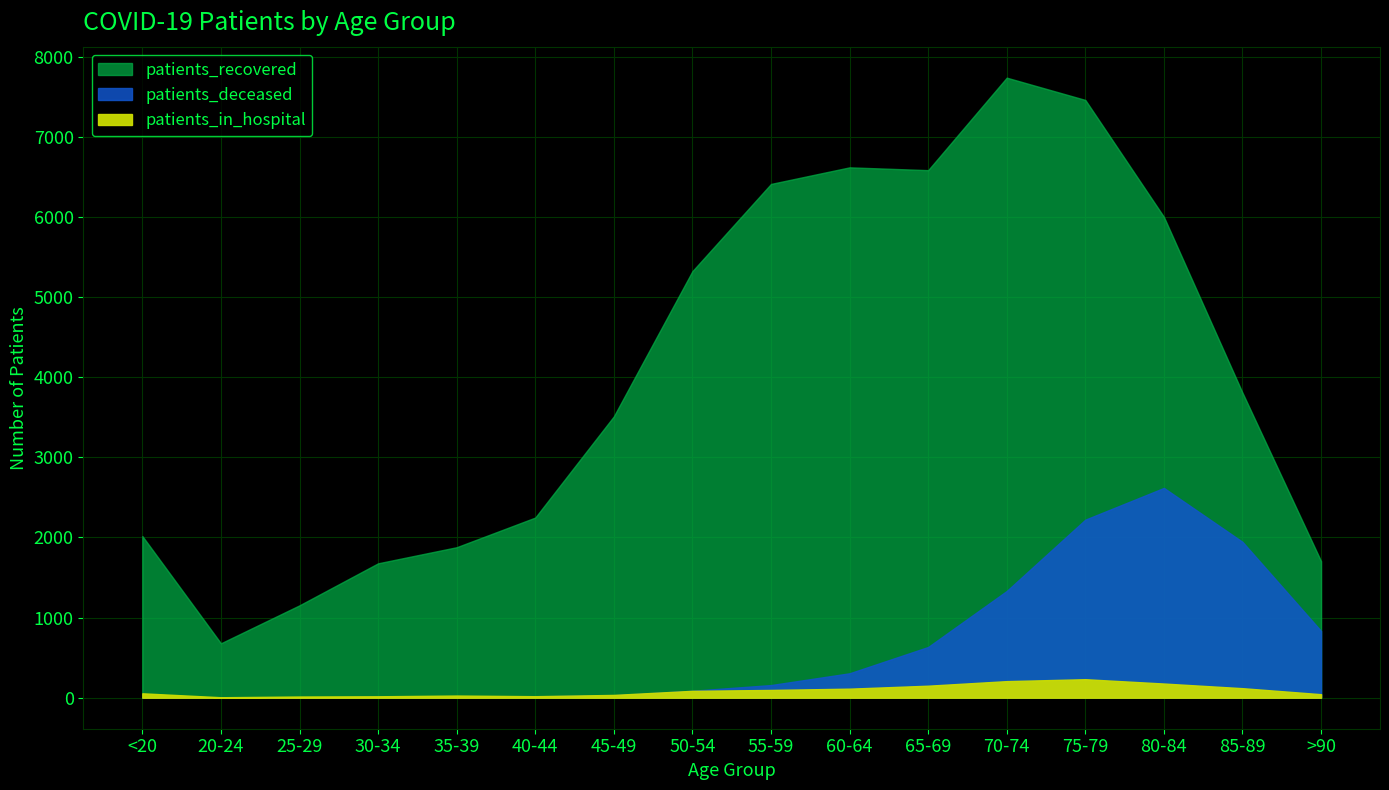

The value of patients_in_hospital at <20 is 55. True or false?

True